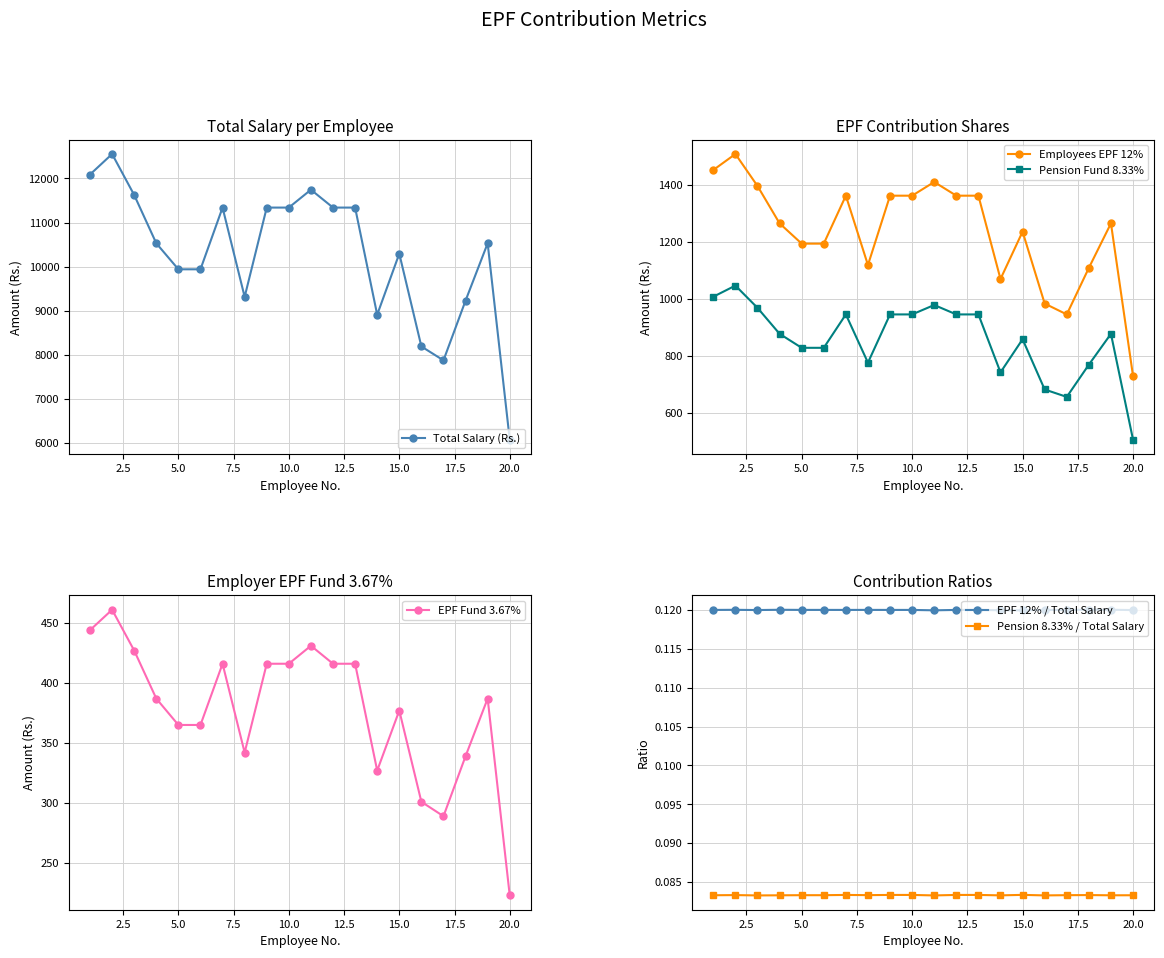

How many EPF 12% / Total Salary values are between 0 and 1?

20